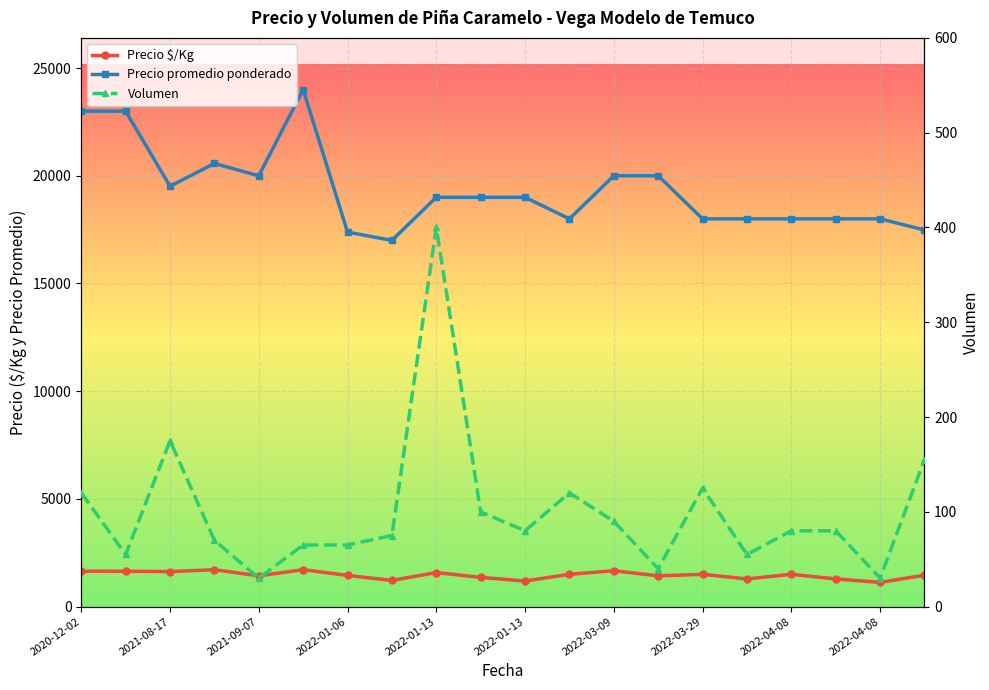

True or false: Precio promedio ponderado and Precio $/Kg intersect in this chart.

False